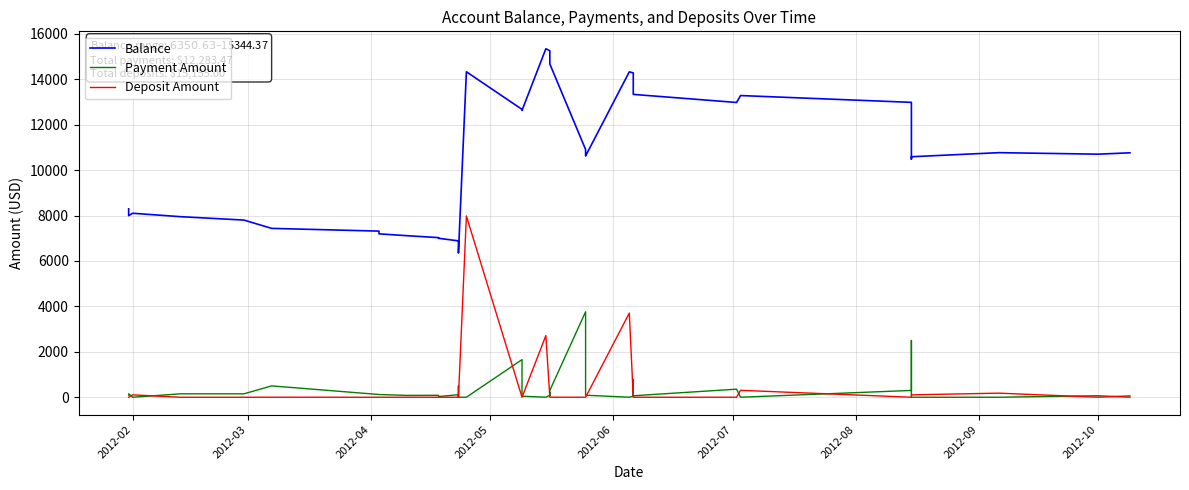

Does the chart display data point markers on the line(s)?

No